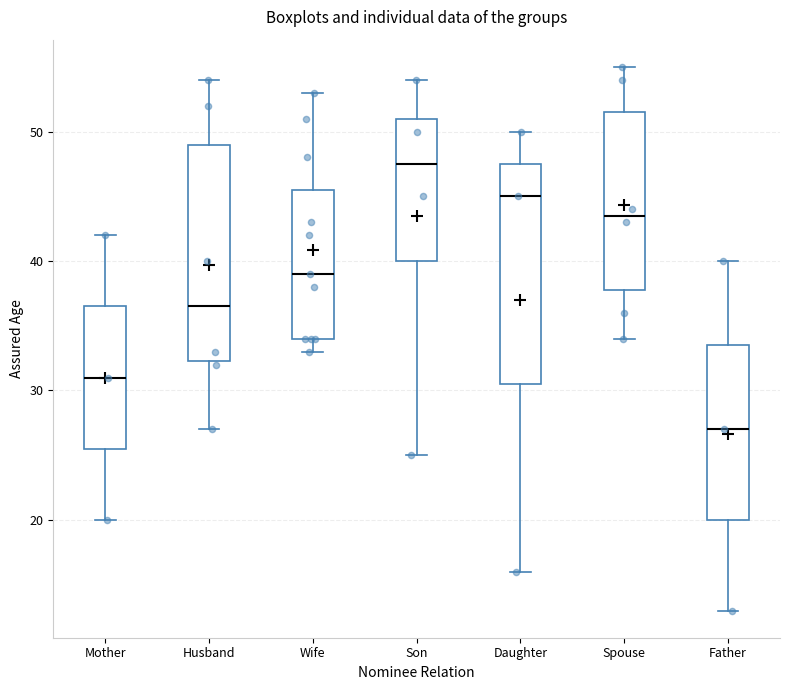

Reading left to right, transcribe this box plot: for each box, give where its median line is, the range the box spans, and where its two whiskers end, as read against the y-axis. The values are not printed on the chart, so give them approximately, as read against the axis.

Mother: median 31, box 26 to 37, whiskers 20 to 42
Husband: median 37, box 32 to 49, whiskers 27 to 54
Wife: median 39, box 34 to 46, whiskers 33 to 53
Son: median 48, box 40 to 51, whiskers 25 to 54
Daughter: median 45, box 31 to 48, whiskers 16 to 50
Spouse: median 44, box 38 to 52, whiskers 34 to 55
Father: median 27, box 20 to 34, whiskers 13 to 40